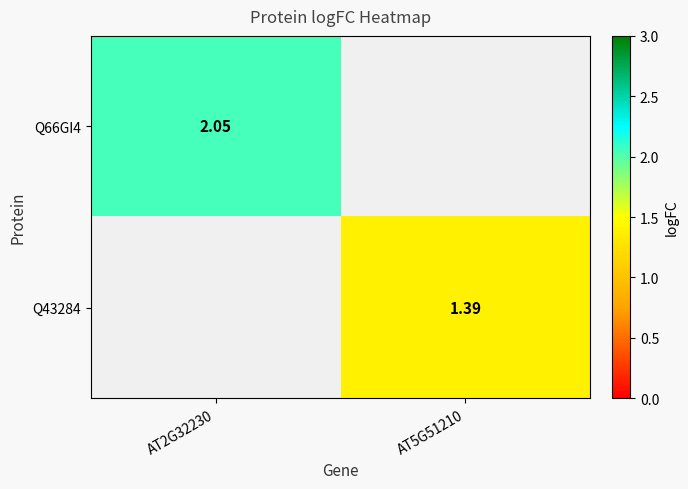

Count the number of categories in the chart.

2